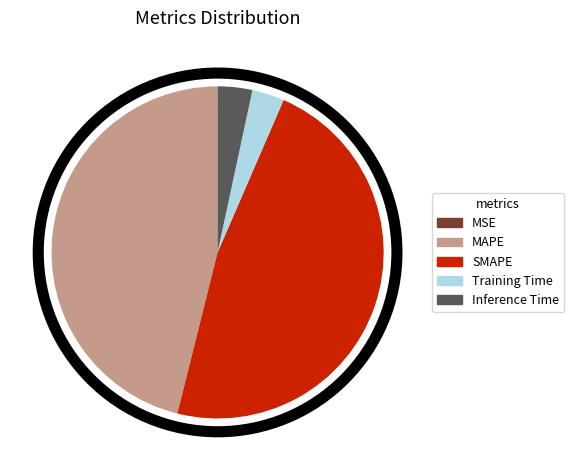

What is the largest slice in the pie chart?

SMAPE